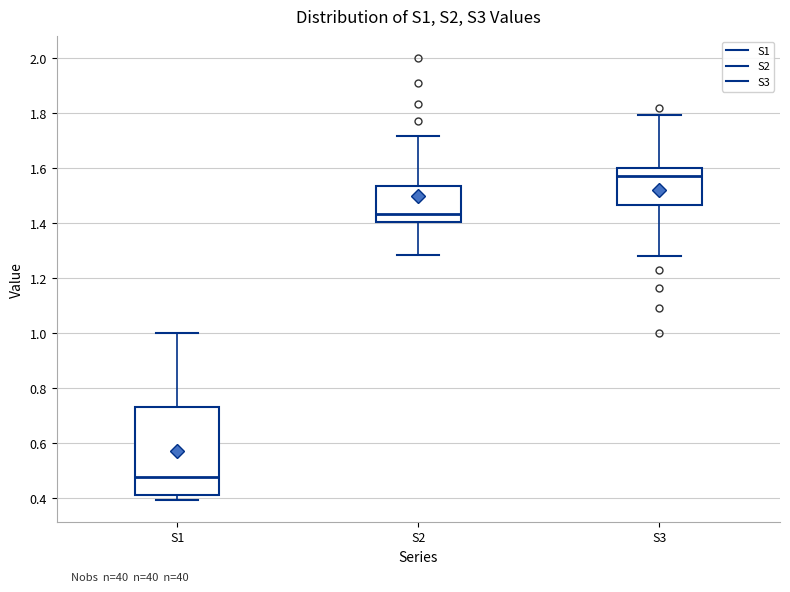

Comparing the boxes themselves (not the whiskers), which one is the tallest?

S1